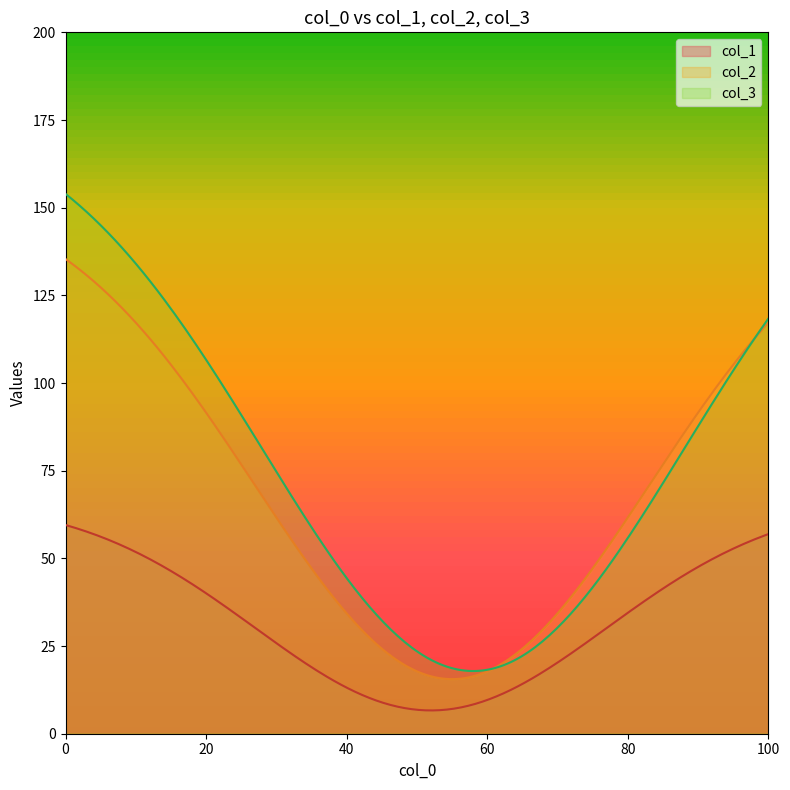

List the series in order of their peak value, lowest first.

col_1, col_2, col_3